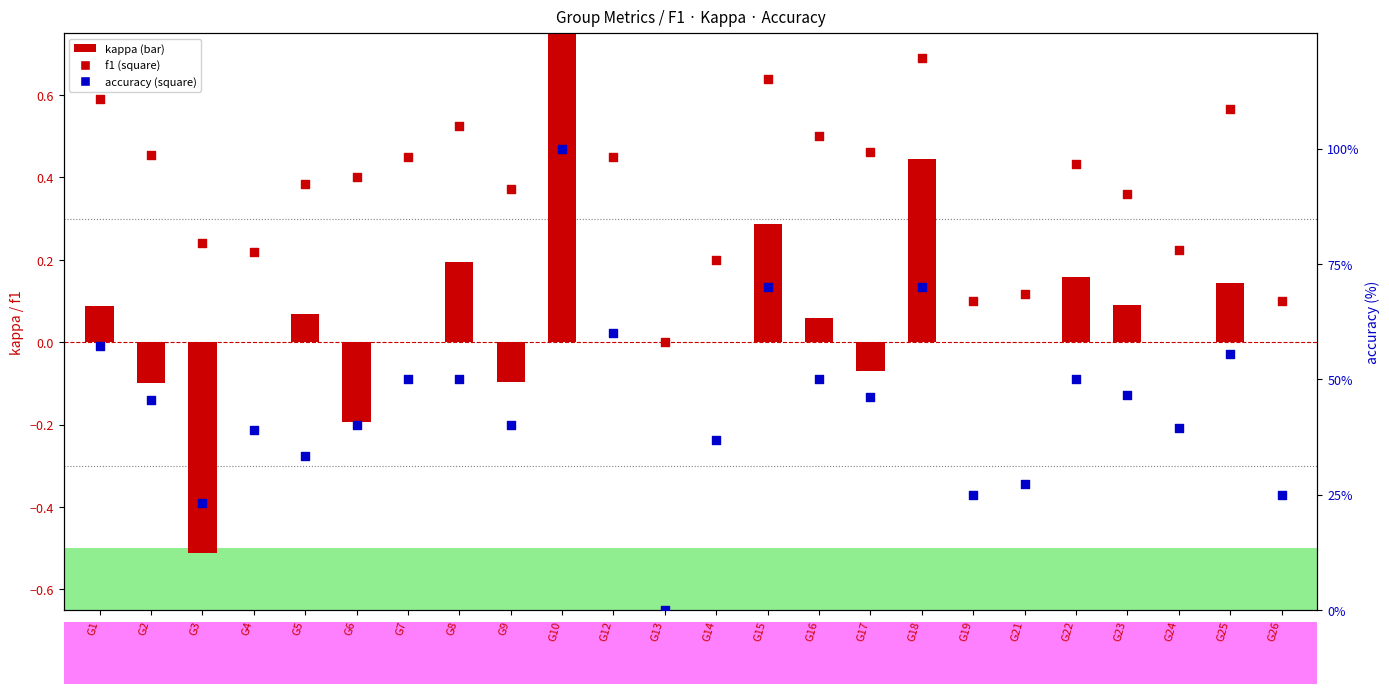

What is the total value across all series at G19?

0.3